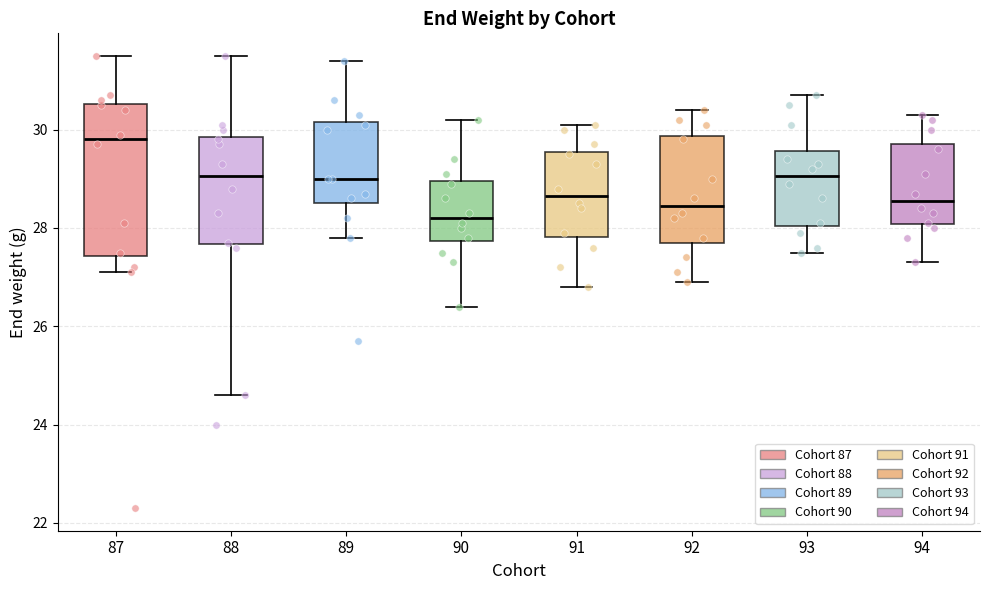

Reading left to right, read every box against the y-axis: the position of its median line, the range the box covers, and the ends of its whiskers. The values are not printed on the chart, so give them approximately, as read against the axis.

87: median 29.8, box 27.4 to 30.6, whiskers 27.2 to 31.6
88: median 29.0, box 27.6 to 29.8, whiskers 24.6 to 31.6
89: median 29.0, box 28.6 to 30.2, whiskers 27.8 to 31.4
90: median 28.2, box 27.8 to 29.0, whiskers 26.4 to 30.2
91: median 28.6, box 27.8 to 29.6, whiskers 26.8 to 30.2
92: median 28.4, box 27.8 to 29.8, whiskers 27.0 to 30.4
93: median 29.0, box 28.0 to 29.6, whiskers 27.6 to 30.8
94: median 28.6, box 28.0 to 29.8, whiskers 27.4 to 30.4